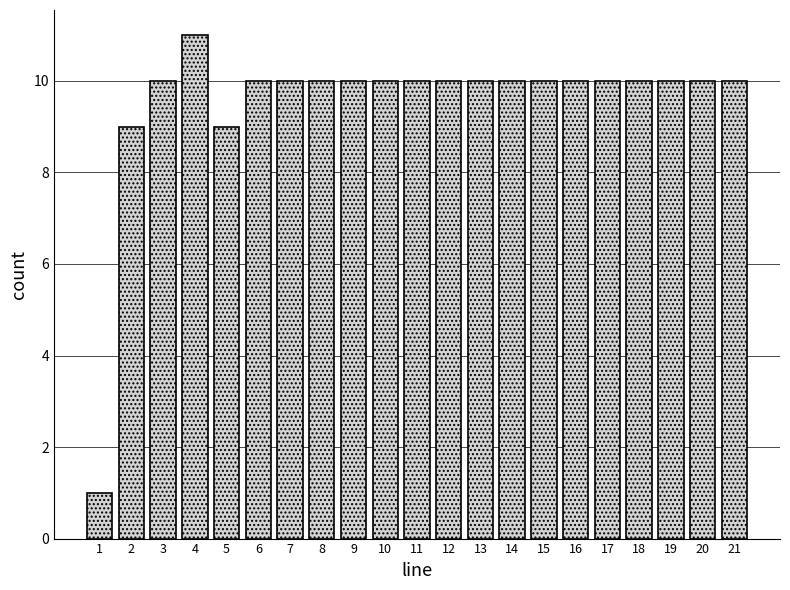

Reading left to right, extract all data points from this chart.

1=1	2=9	3=10	4=11	5=9	6=10	7=10	8=10	9=10	10=10	11=10	12=10	13=10	14=10	15=10	16=10	17=10	18=10	19=10	20=10	21=10